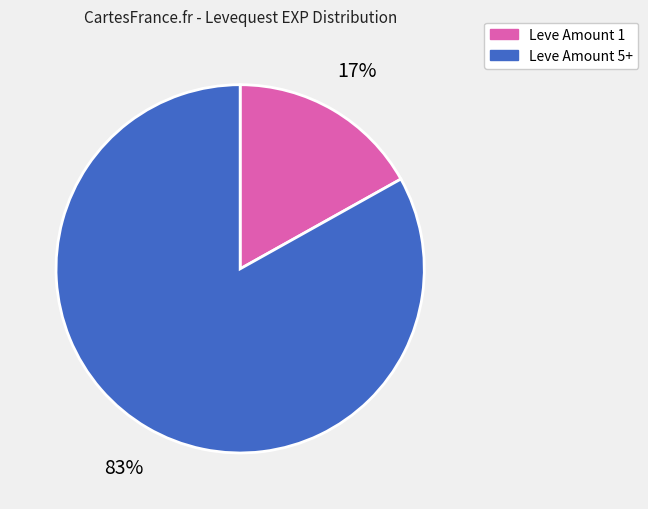

How many segments does this pie chart have?

2